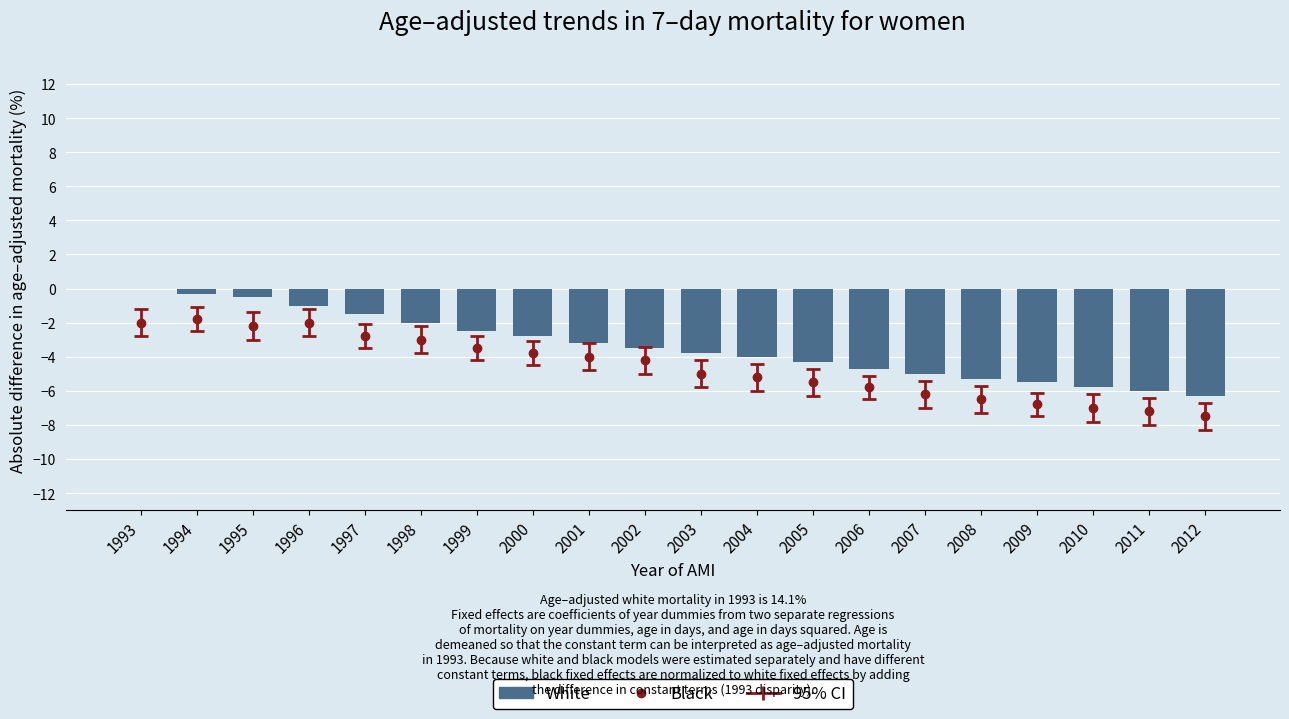

Are the bars horizontal?

No